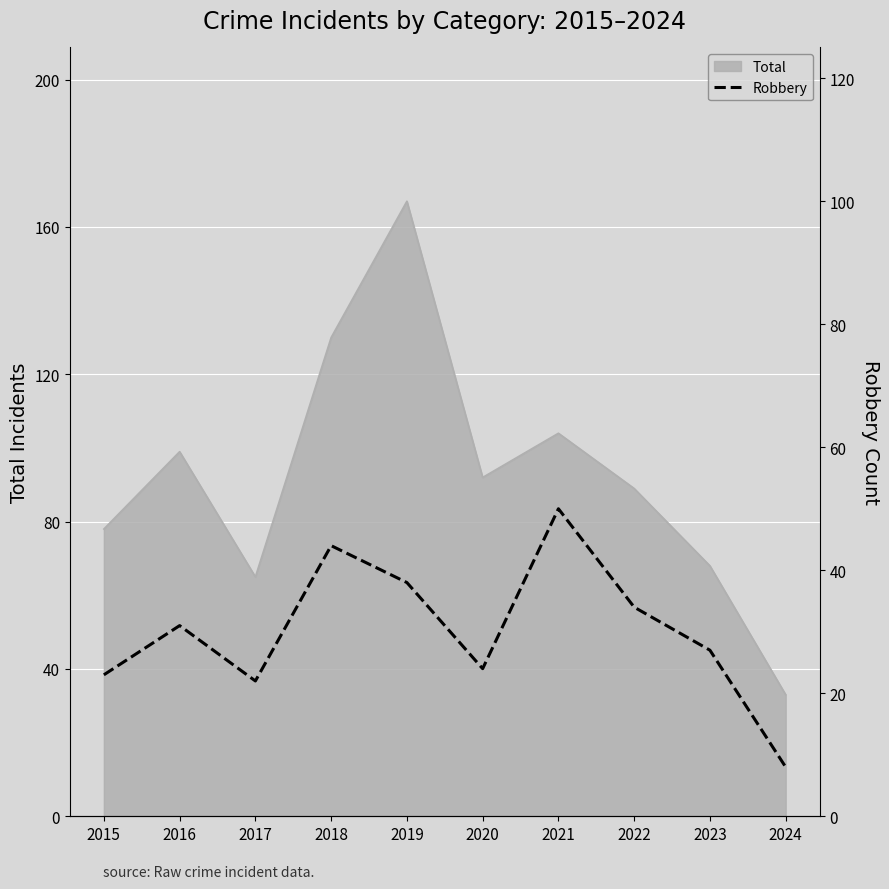

What is the minimum value for Total?

33